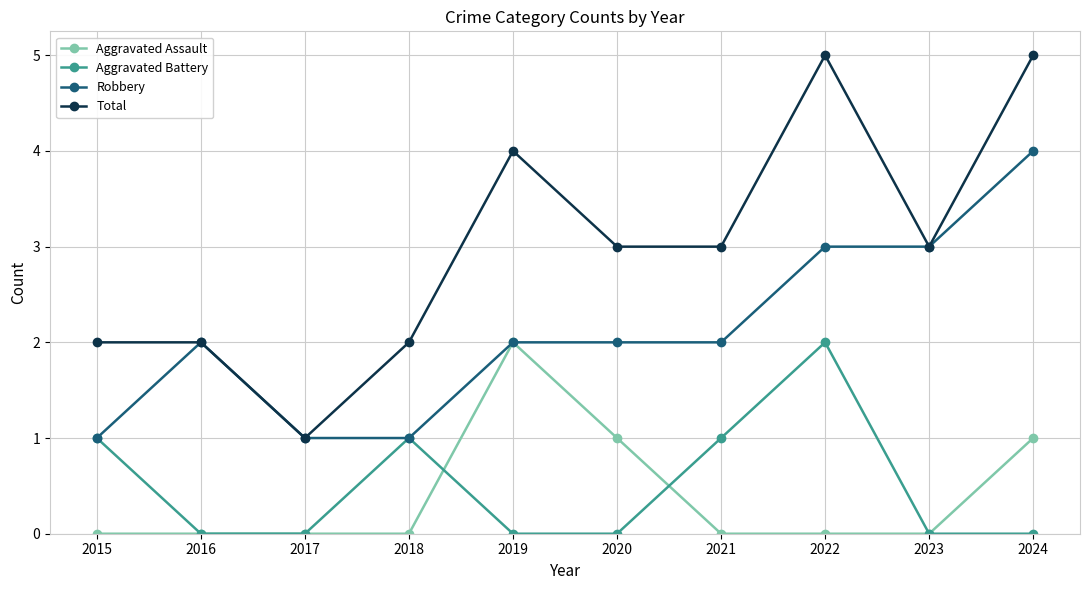

How many interior local peaks does the Aggravated Battery series have?

2